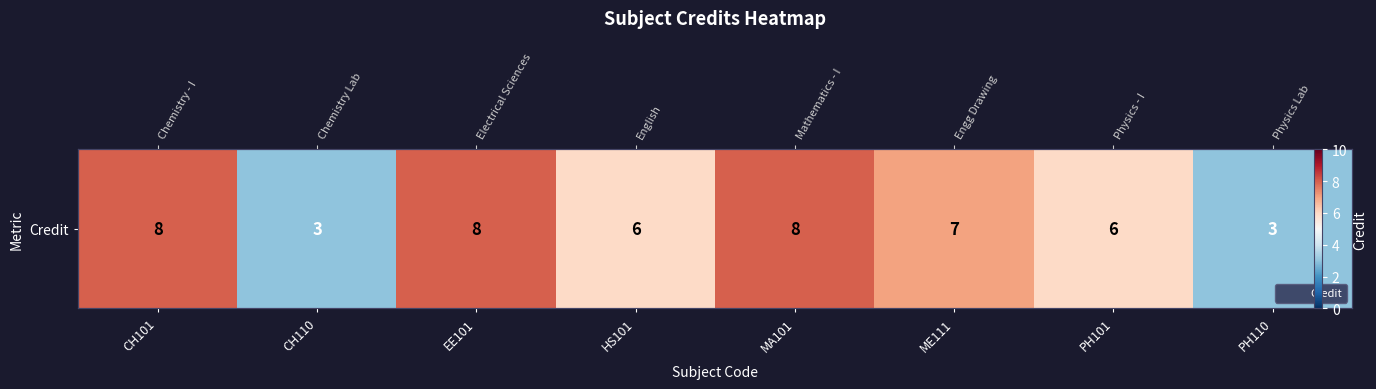

Between PH110 and EE101, which is larger?

EE101